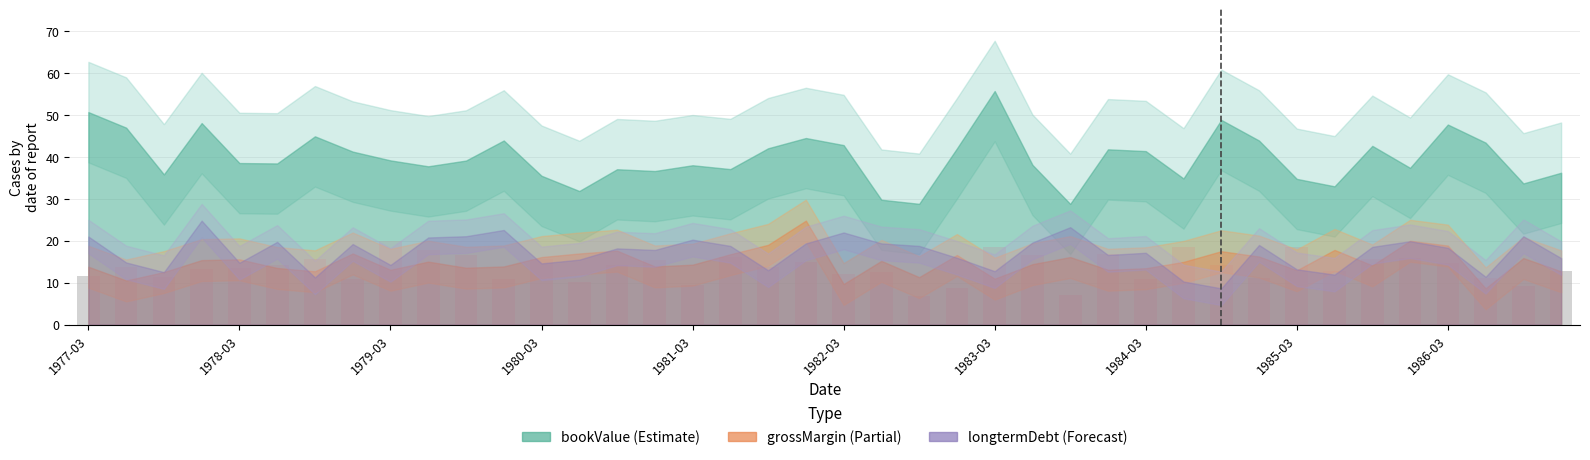

What is the difference between the maximum and minimum values?

12.9